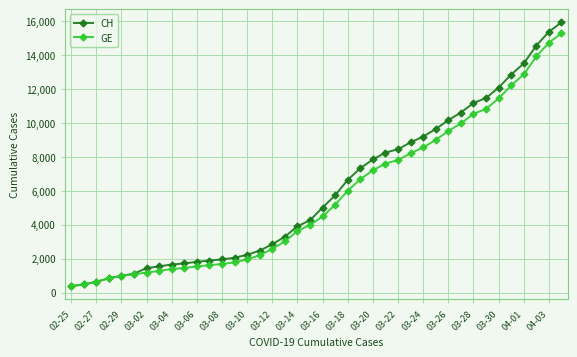

Which series has the largest range (max minus min)?

CH